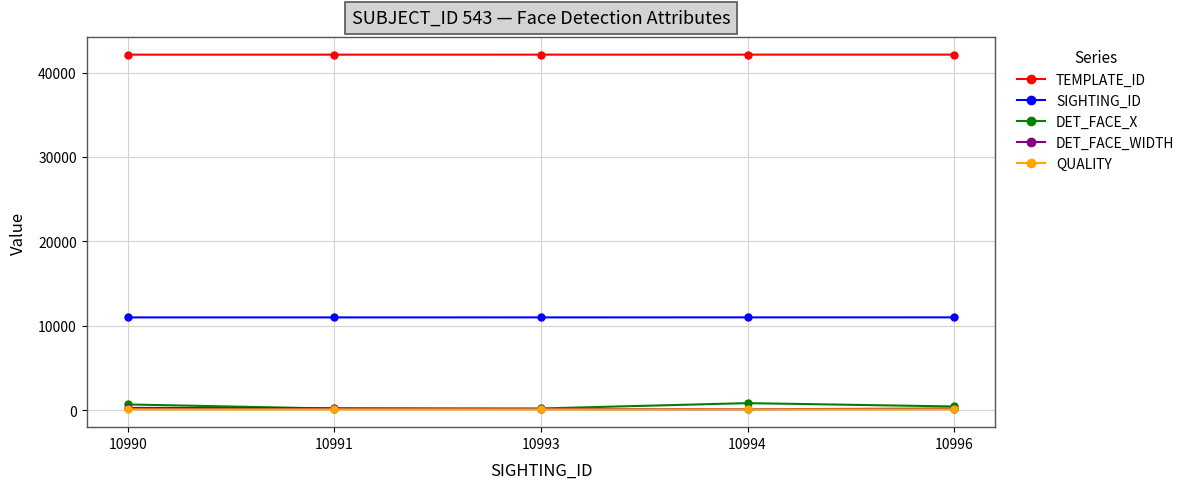

True or false: SIGHTING_ID has more than 2 interior local peaks.

False